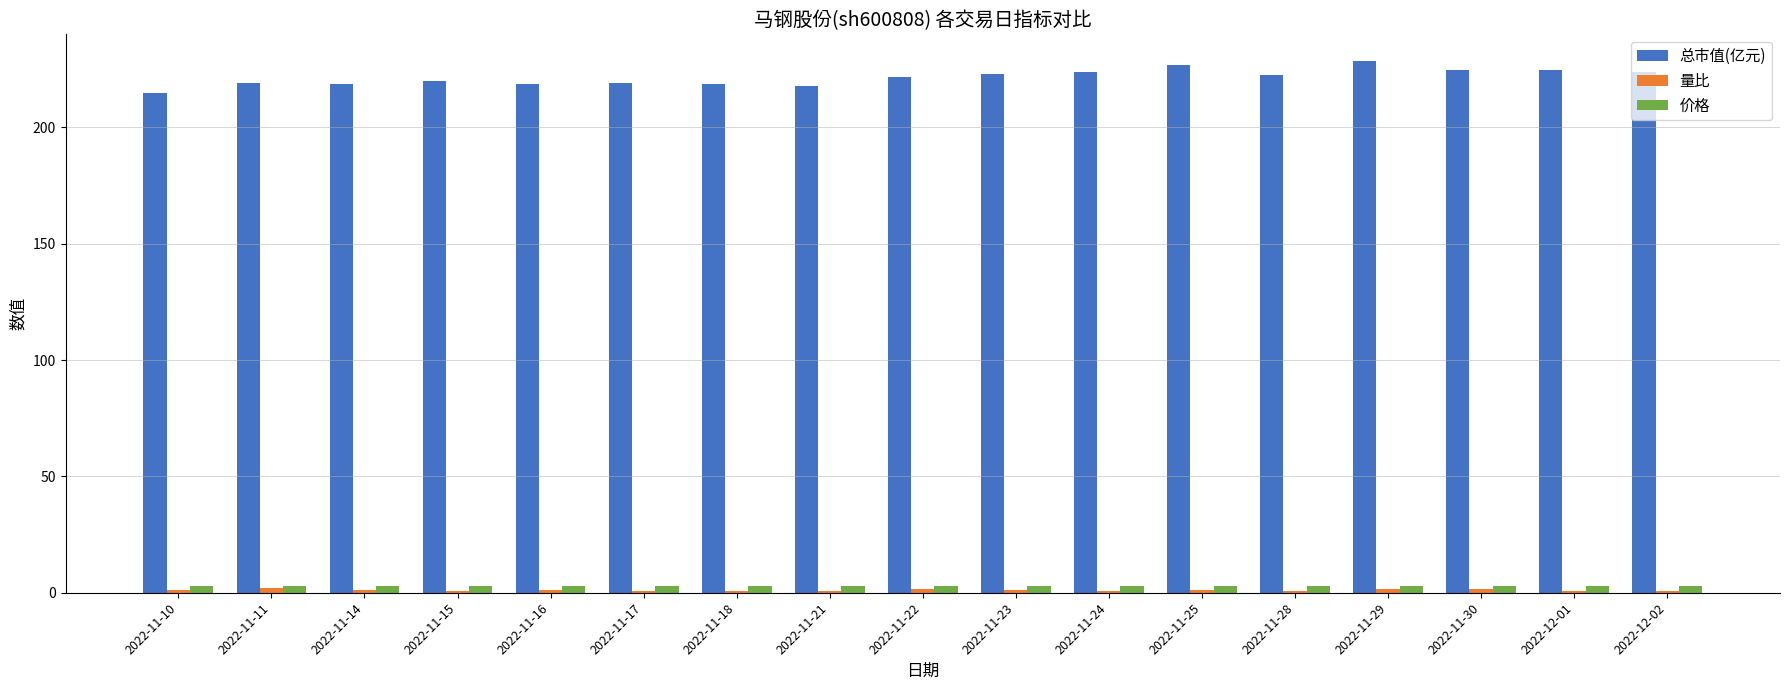

What is the sum of all 总市值(亿元) values?

3766.6